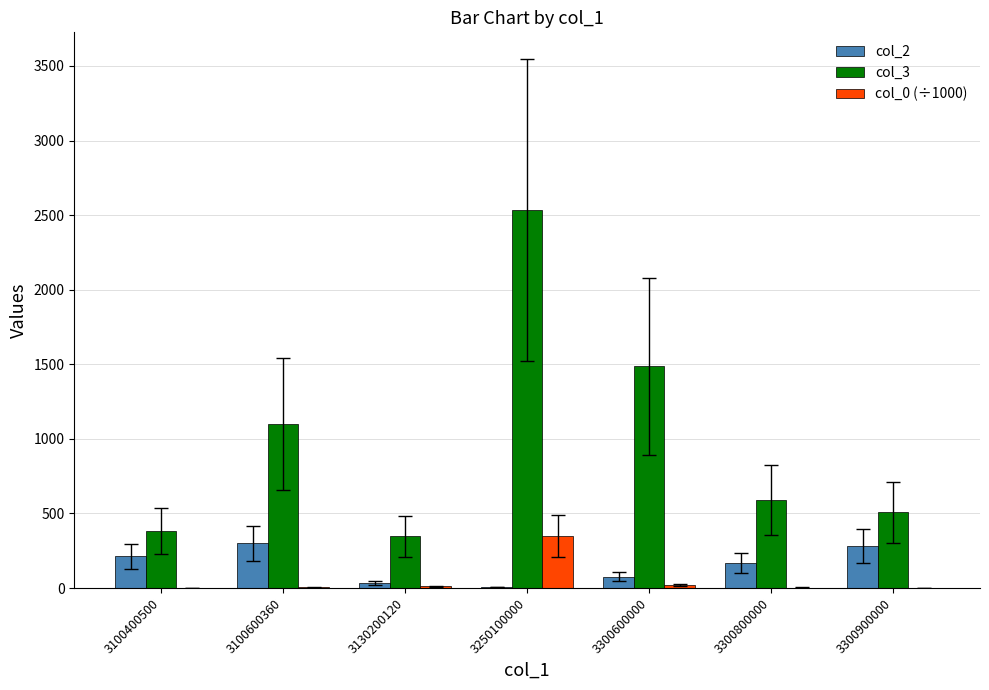

At which category is the sum across all series the highest?

3250100000